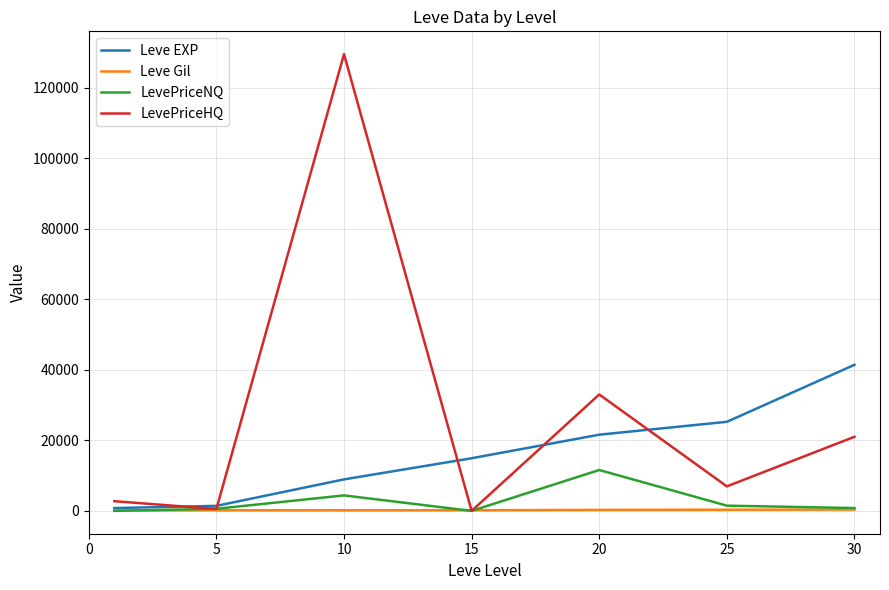

What is the maximum value shown in the chart?

129457